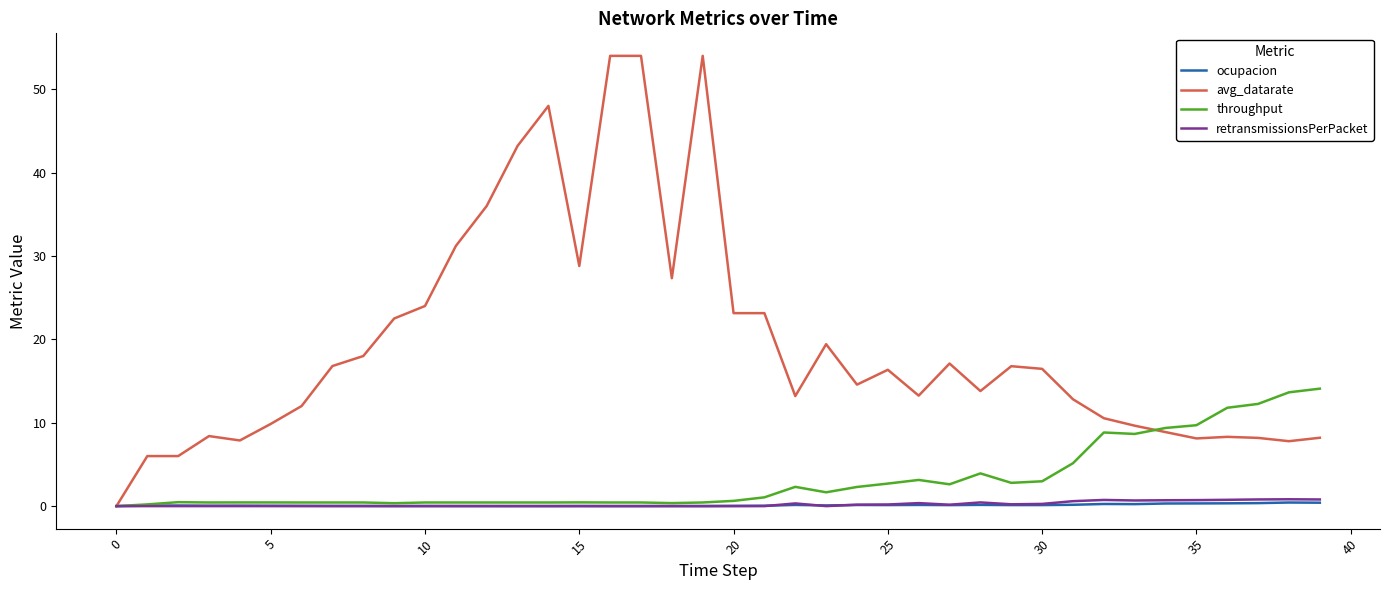

Which series has the largest total across all categories?

avg_datarate